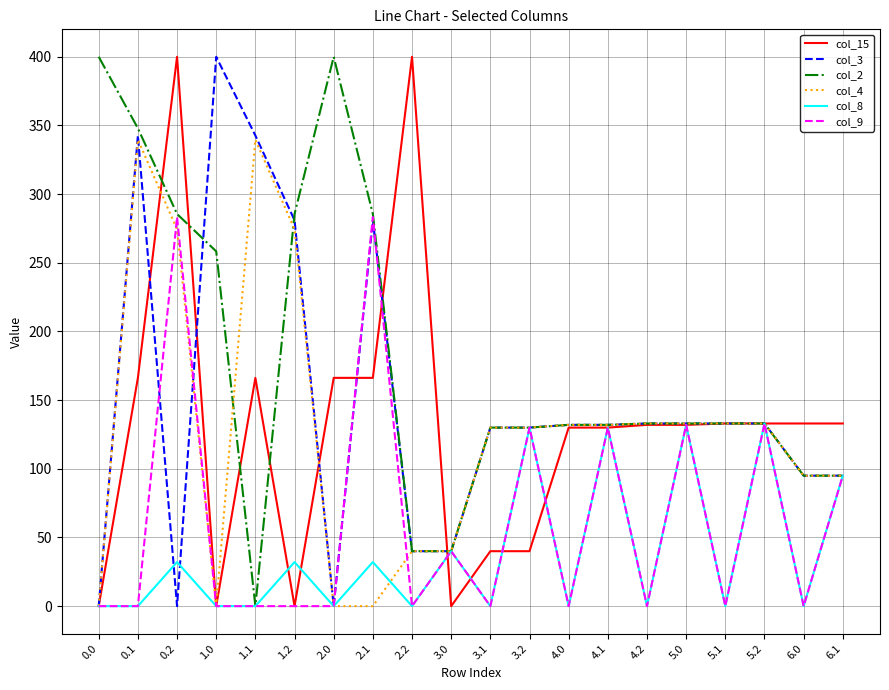

What is the sum of the col_4 values at 5.1 and 4.1?

265.0